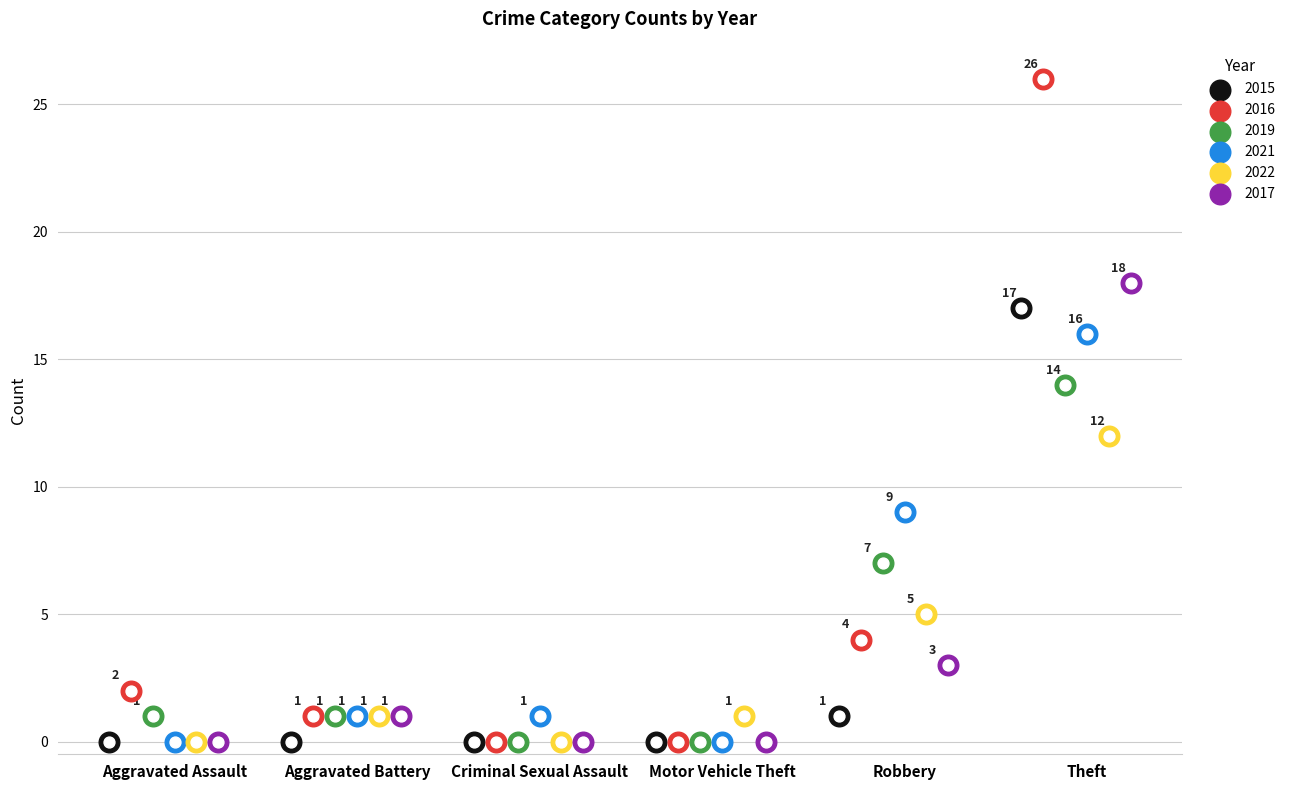

Which series contains the lowest Y value?

2015